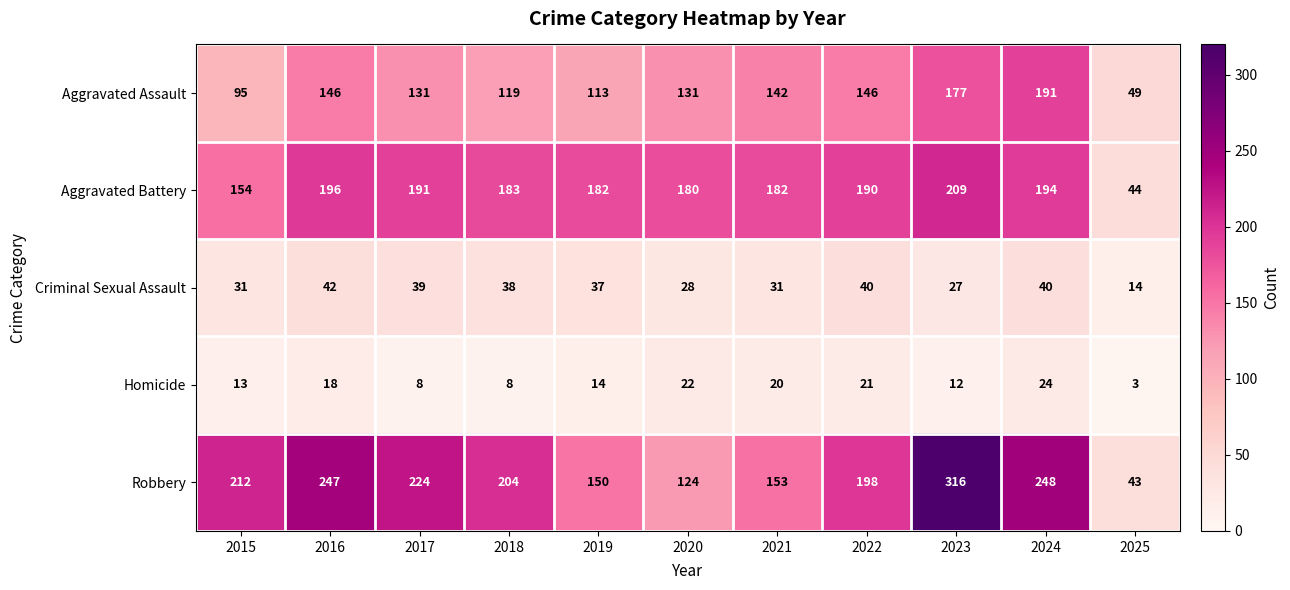

What is the total value across all series at 2019?

496